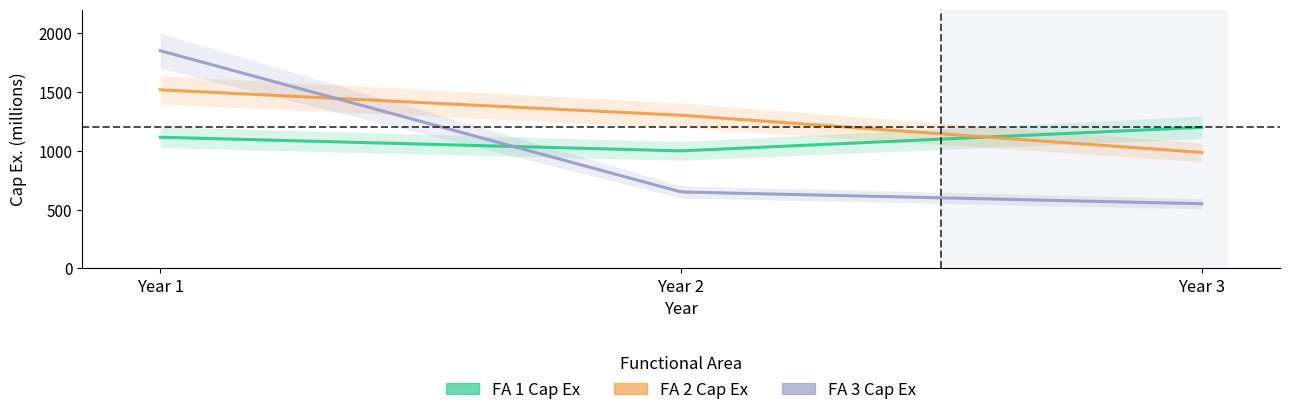

Count the number of categories in the chart.

3